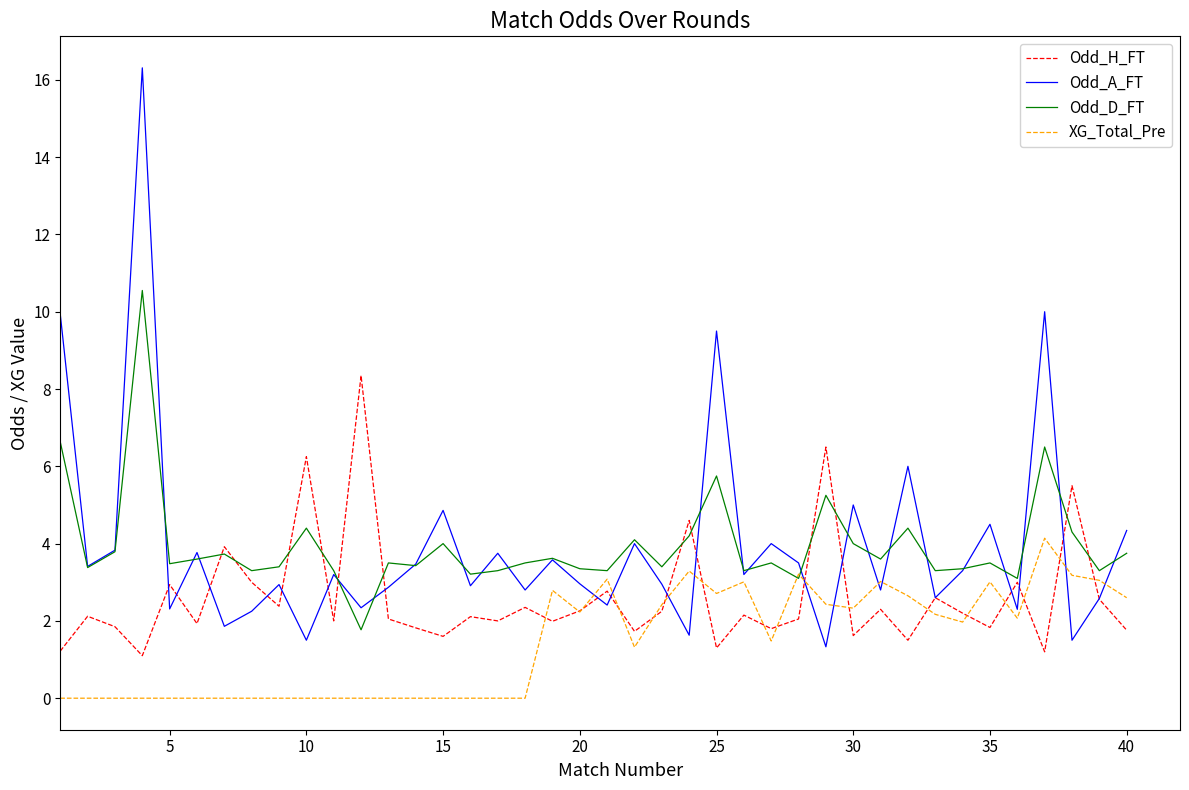

What is the maximum value shown in the chart?

16.3